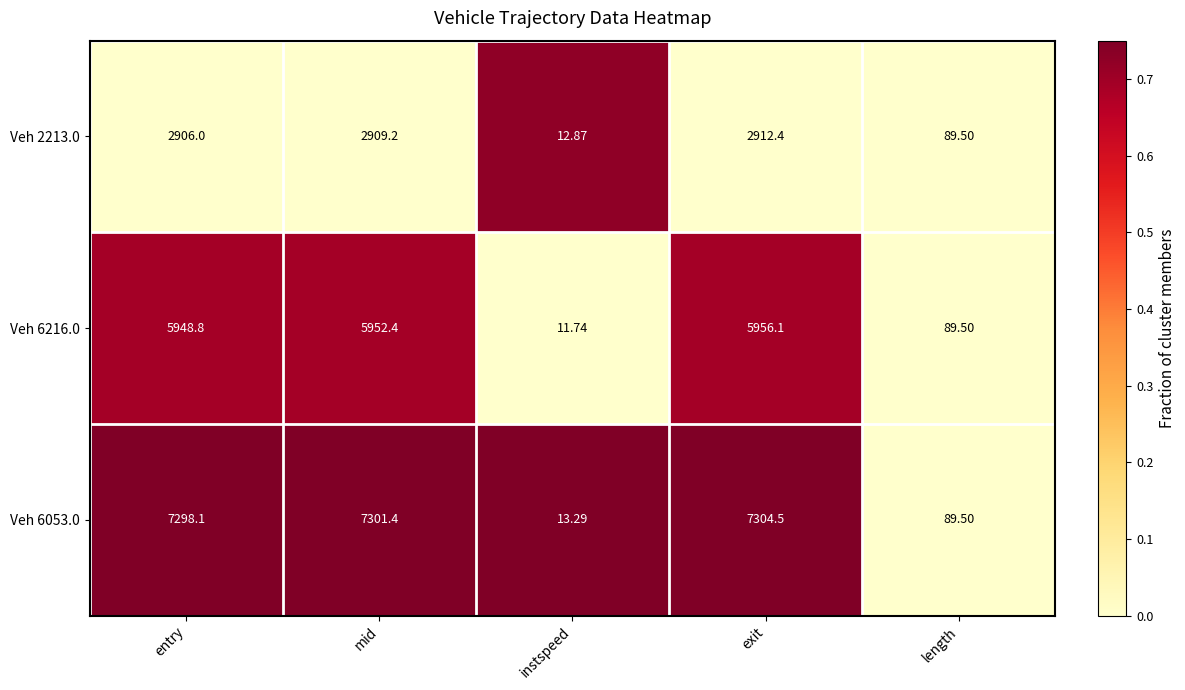

Where does the Veh 6053.0 series first go above 7298?

entry